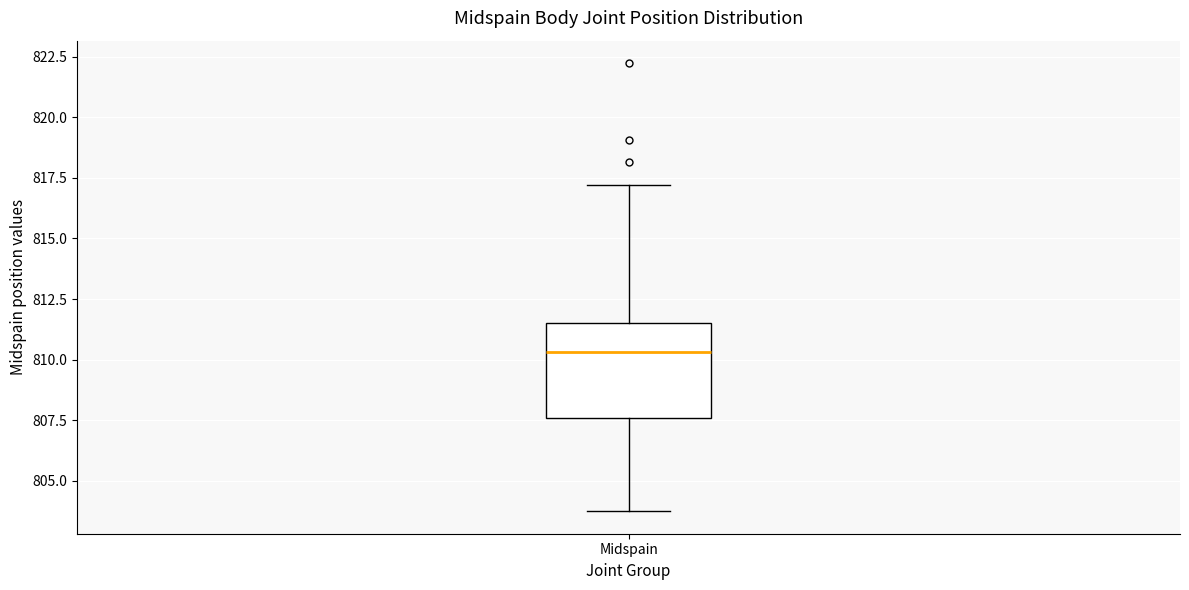

Transcribe this box plot: give where the median line is, the range the box spans, and where the two whiskers end, as read against the y-axis. The values are not printed on the chart, so give them approximately, as read against the axis.

median 810.5, box 807.5 to 811.5, whiskers 803.5 to 817.0